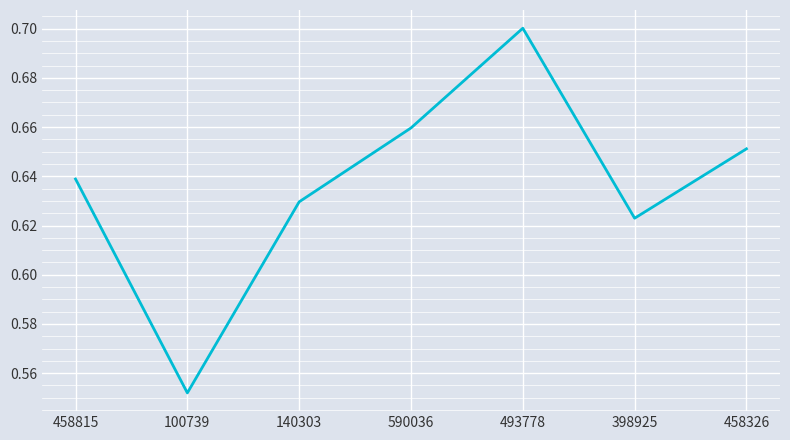

Is it true that the value at 398925 is 0.2?

False